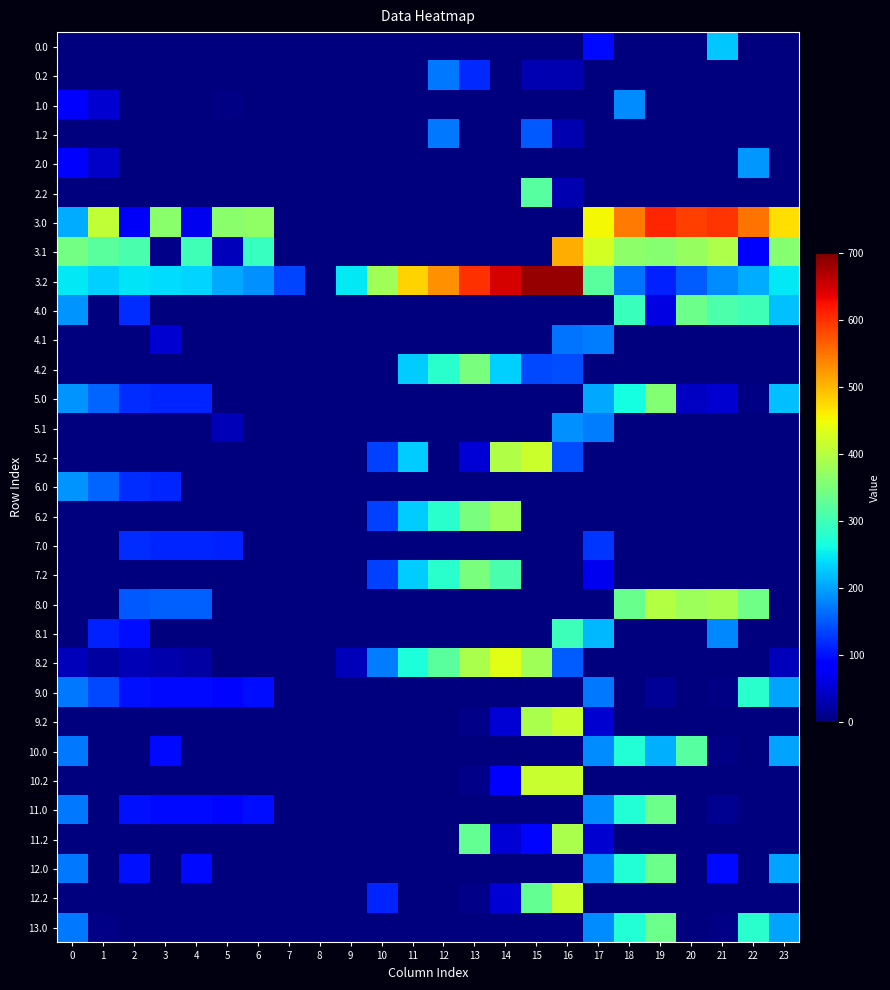

Count the number of data series in this chart.

31